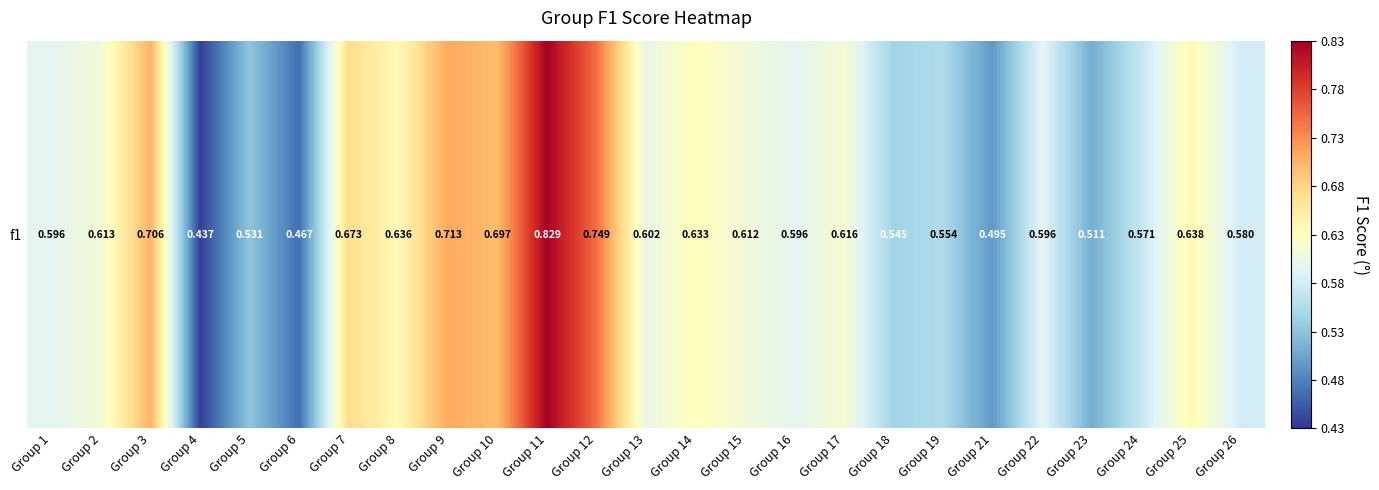

At which category does the chart reach its peak across all series?

Group 11